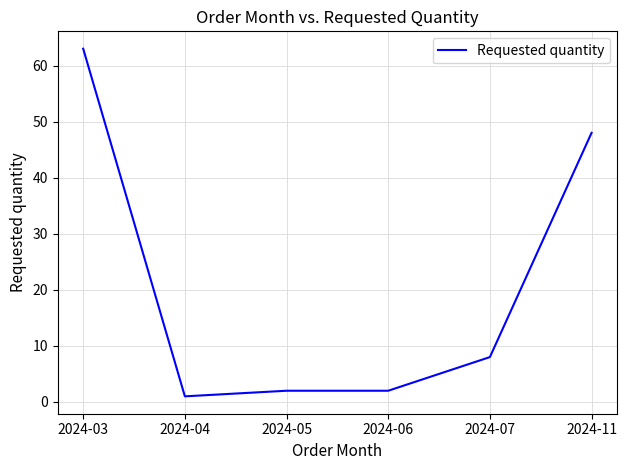

How many categories are shown in the chart?

6